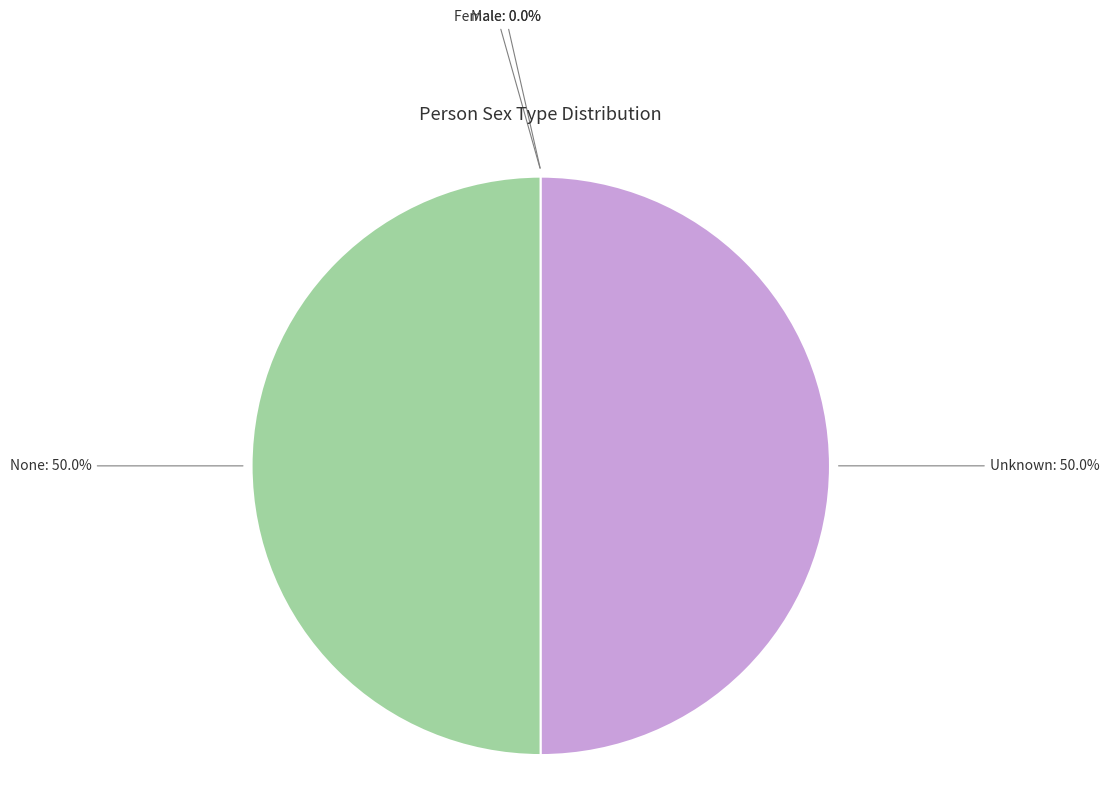

To the nearest percent, what is the difference between the largest and smallest slice percentages?

50%